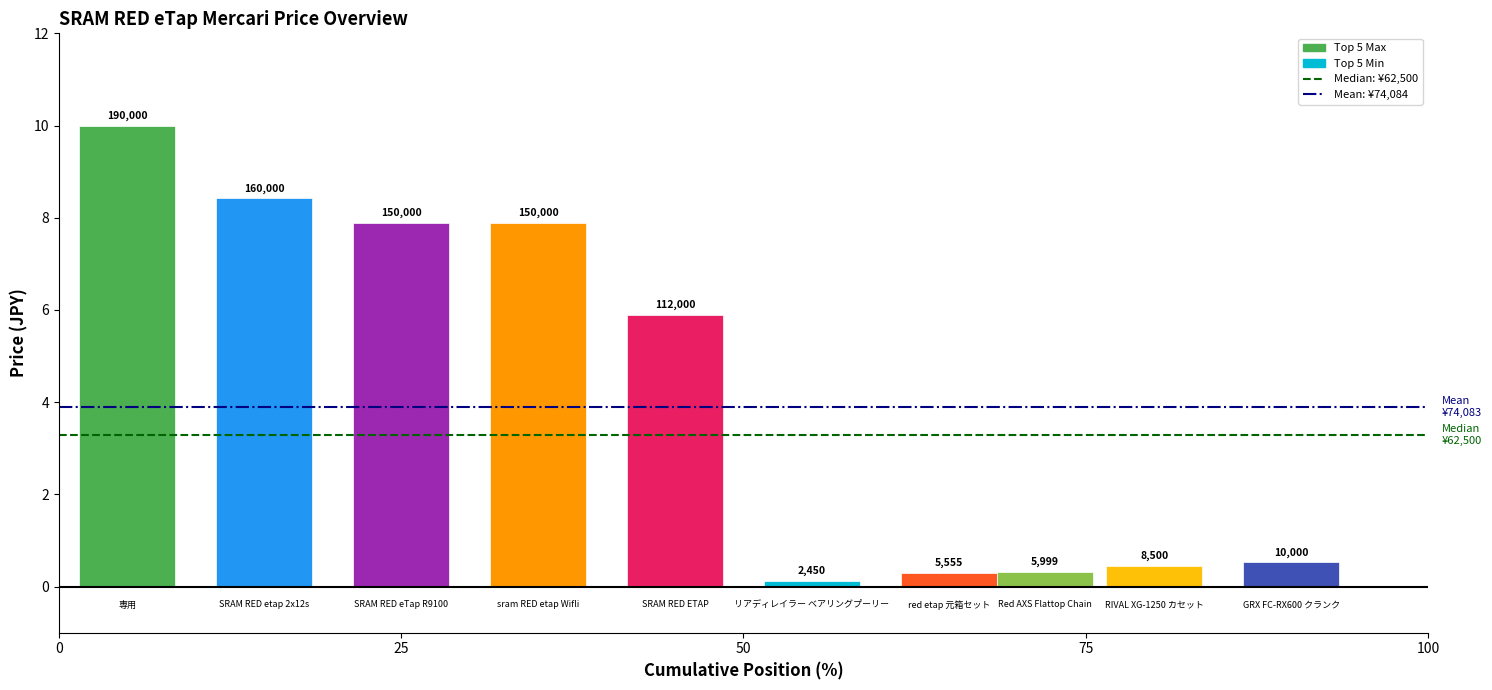

Are the bars grouped side by side (vs. stacked)?

Yes